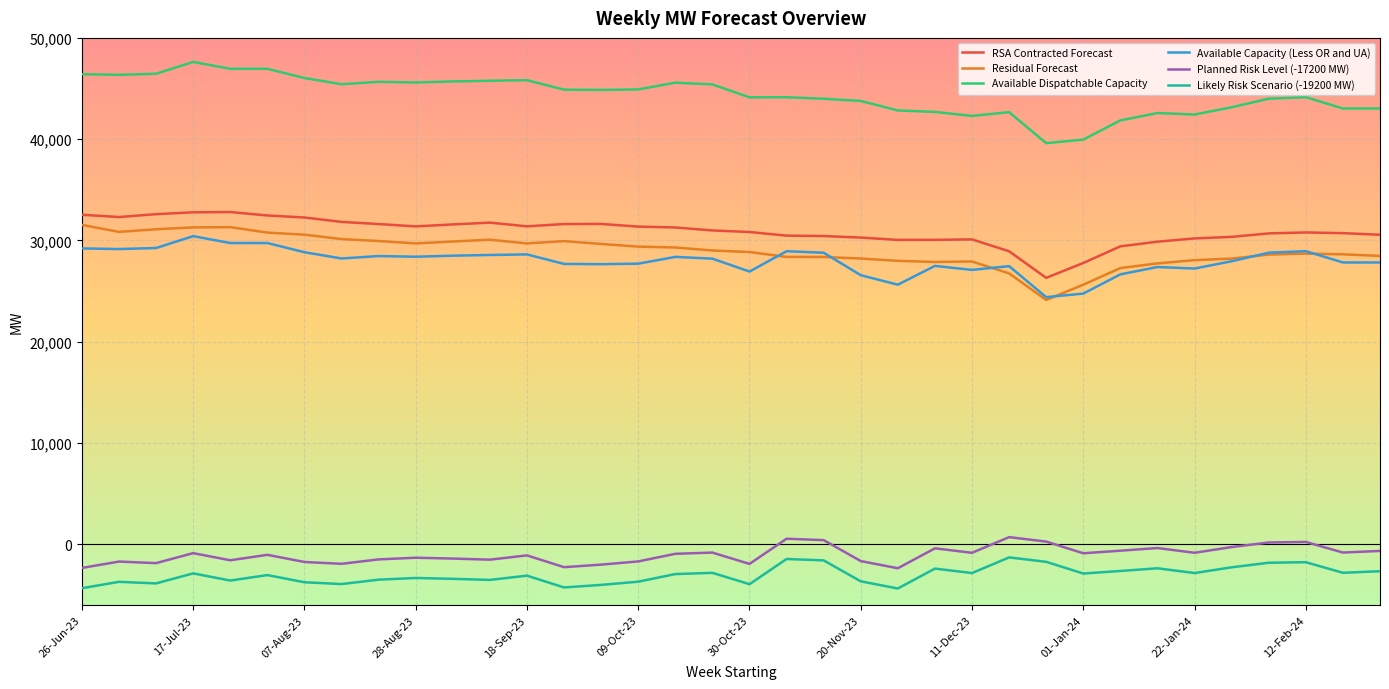

True or false: RSA Contracted Forecast and Likely Risk Scenario (-19200 MW) cross at least once.

False